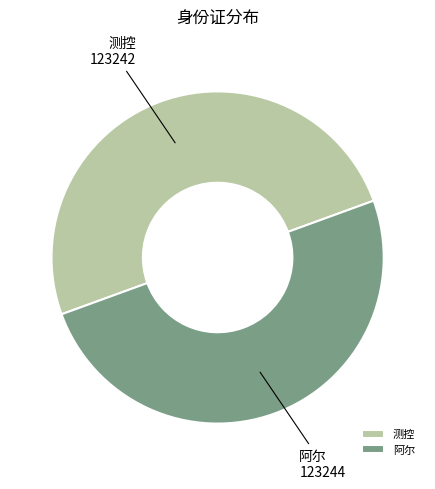

Is it true that 测控 is 50% of the pie?

True